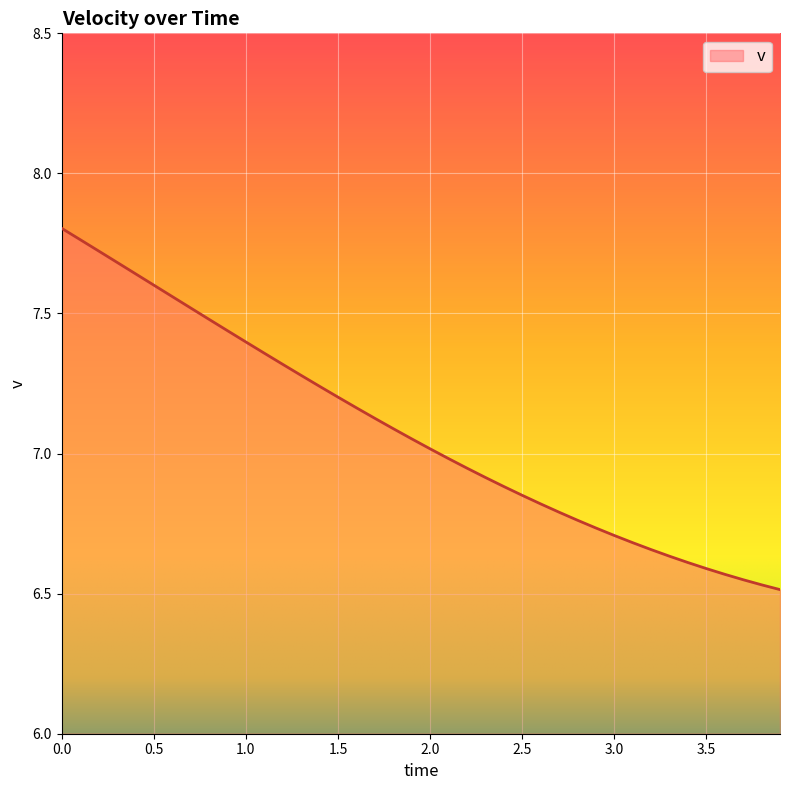

What is the difference between the maximum and minimum values?

1.3